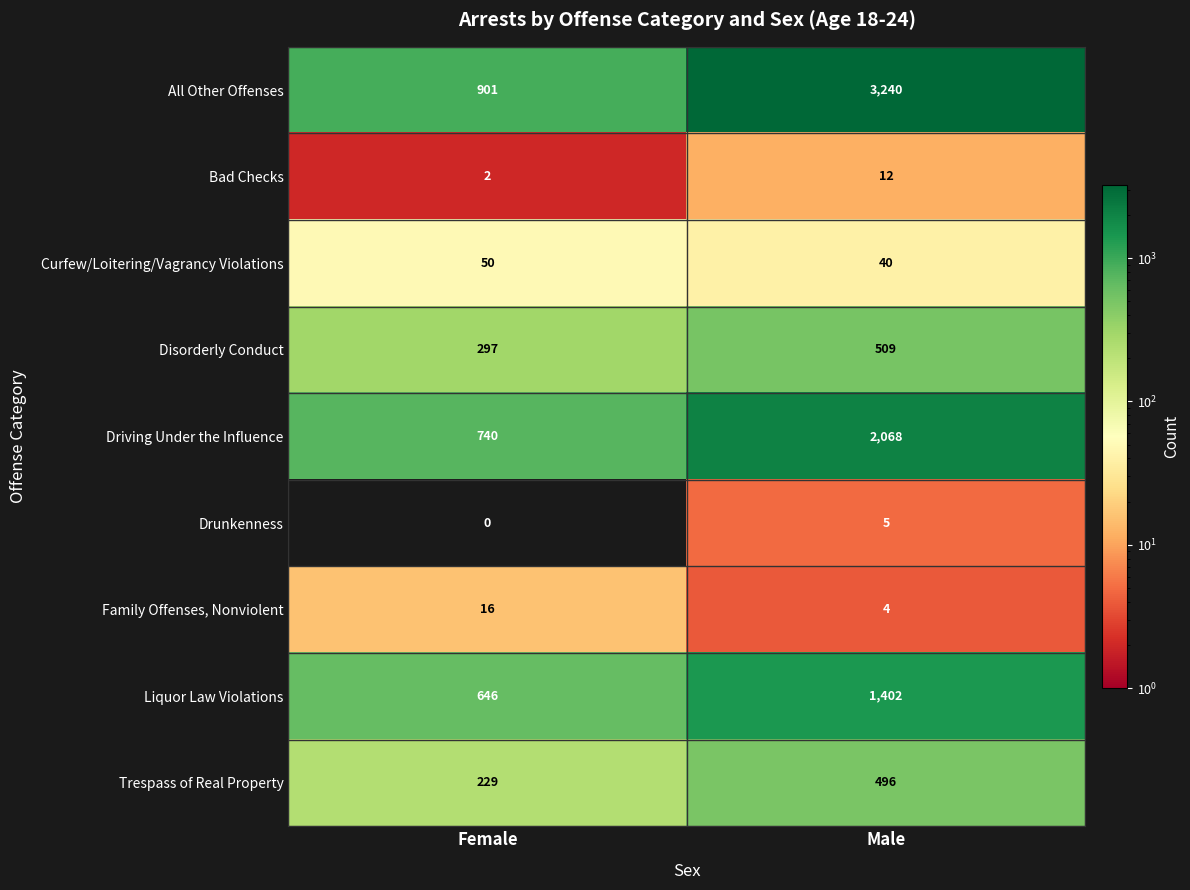

Reading left to right, transcribe all the data shown in this chart.

All Other Offenses: Female=901	Male=3240
Bad Checks: Female=2	Male=12
Curfew/Loitering/Vagrancy Violations: Female=50	Male=40
Disorderly Conduct: Female=297	Male=509
Driving Under the Influence: Female=740	Male=2068
Drunkenness: Female=0	Male=5
Family Offenses, Nonviolent: Female=16	Male=4
Liquor Law Violations: Female=646	Male=1402
Trespass of Real Property: Female=229	Male=496